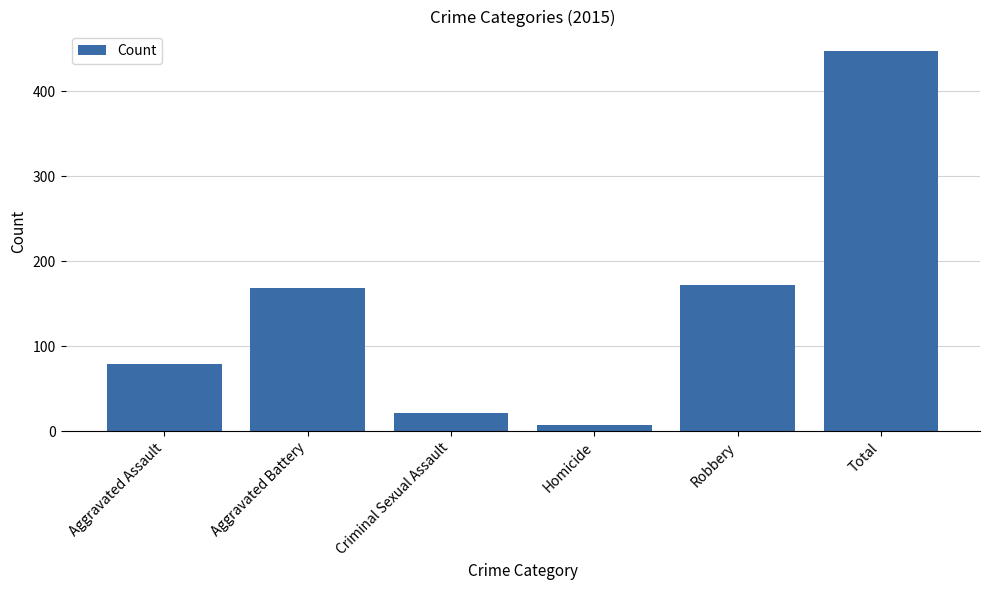

Approximately how many times larger is the value at Aggravated Assault compared to Total?

0.2